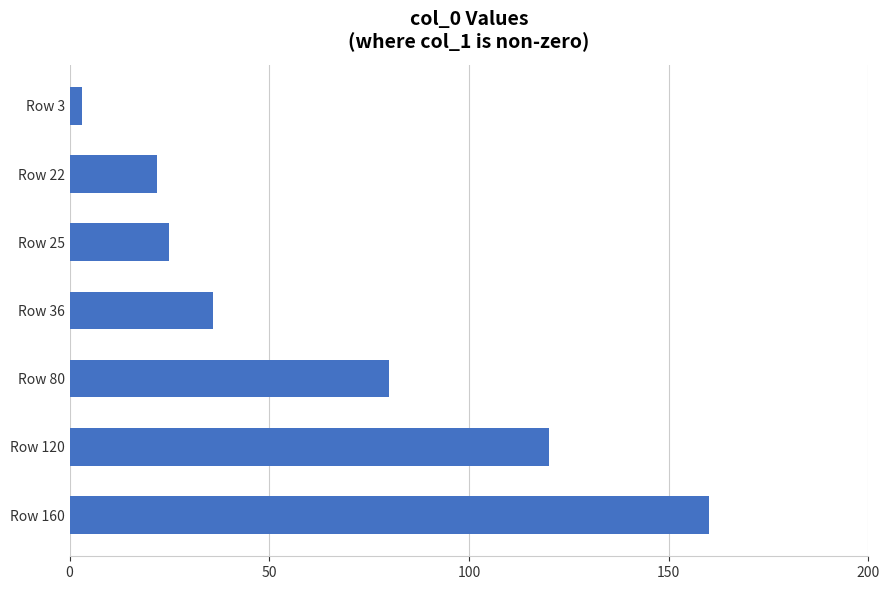

What is the average value?

64